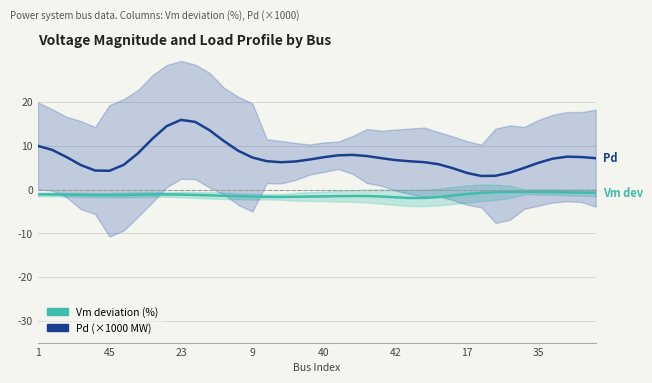

Which series has the largest range (max minus min)?

Pd (×1000 MW)